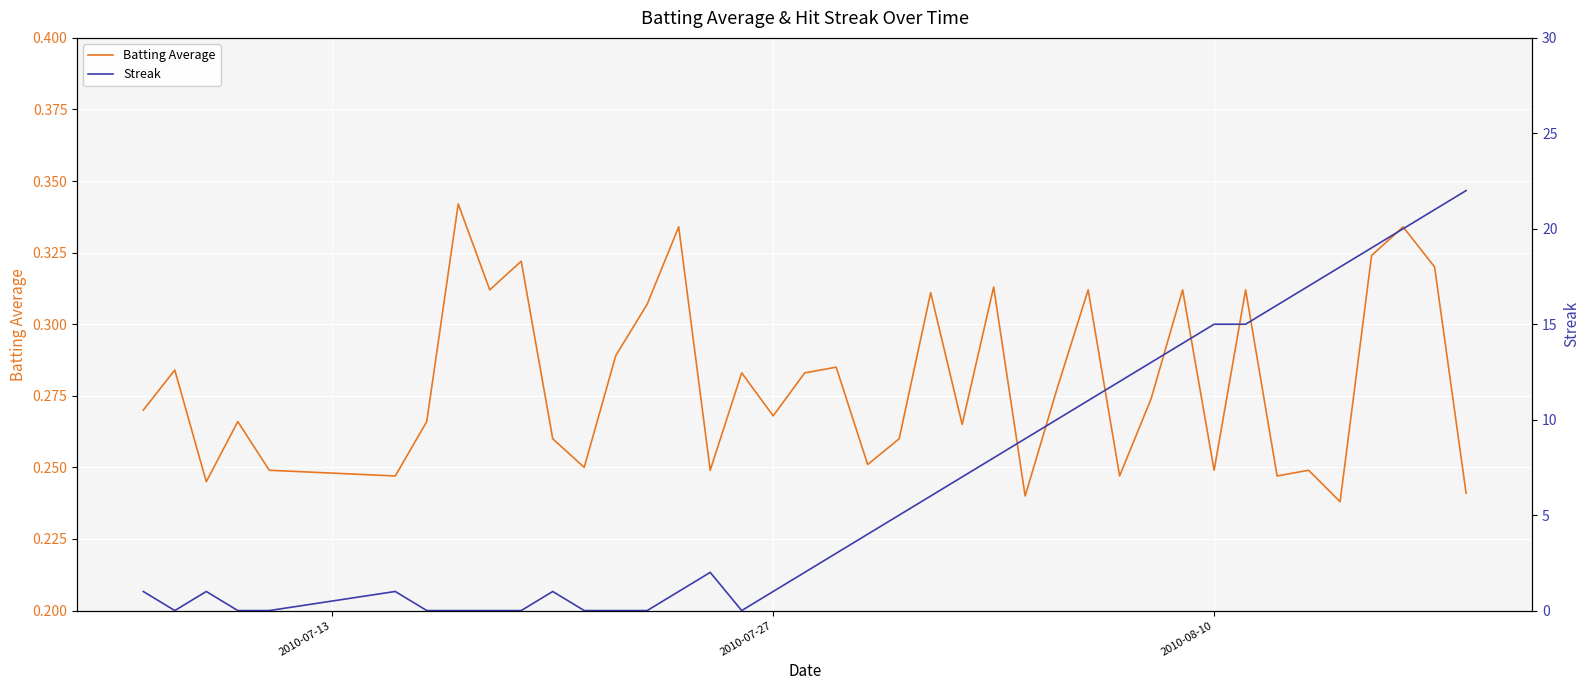

What are all the series names shown in the legend?

Batting Average, Streak